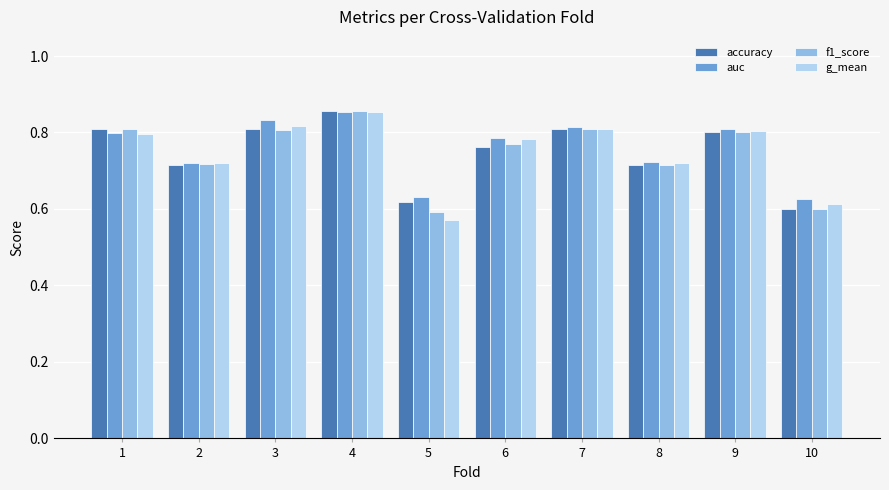

At which category is the sum across all series the highest?

4